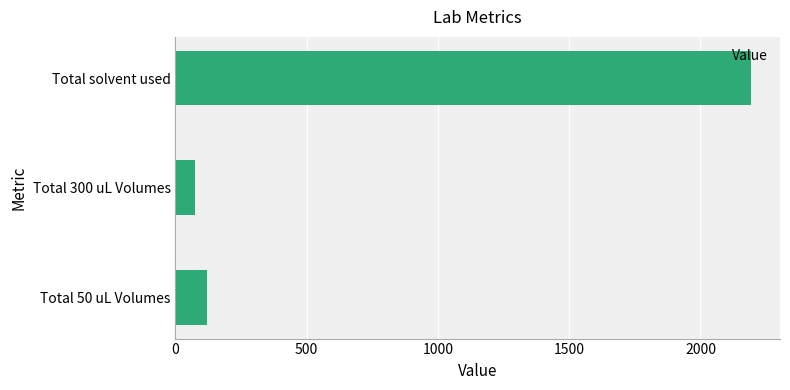

What is the average value?

795.5